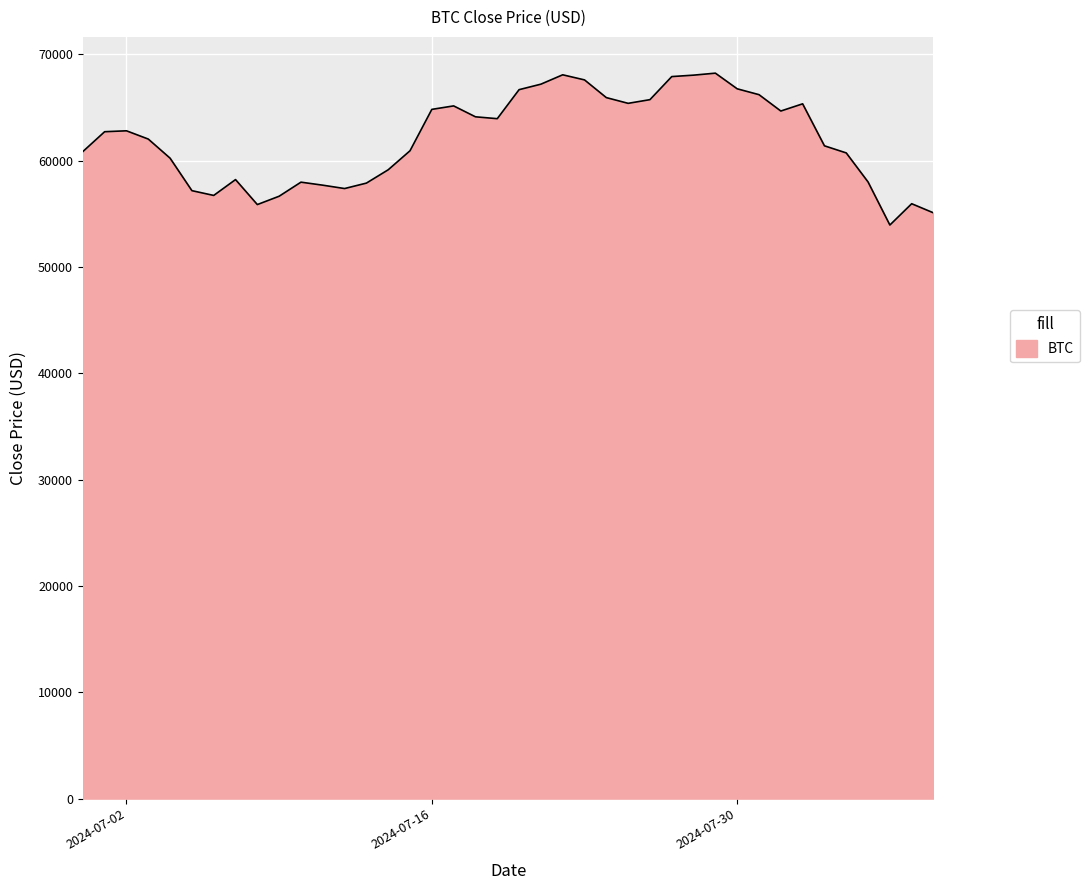

What is the sum of all values?

2481679.9